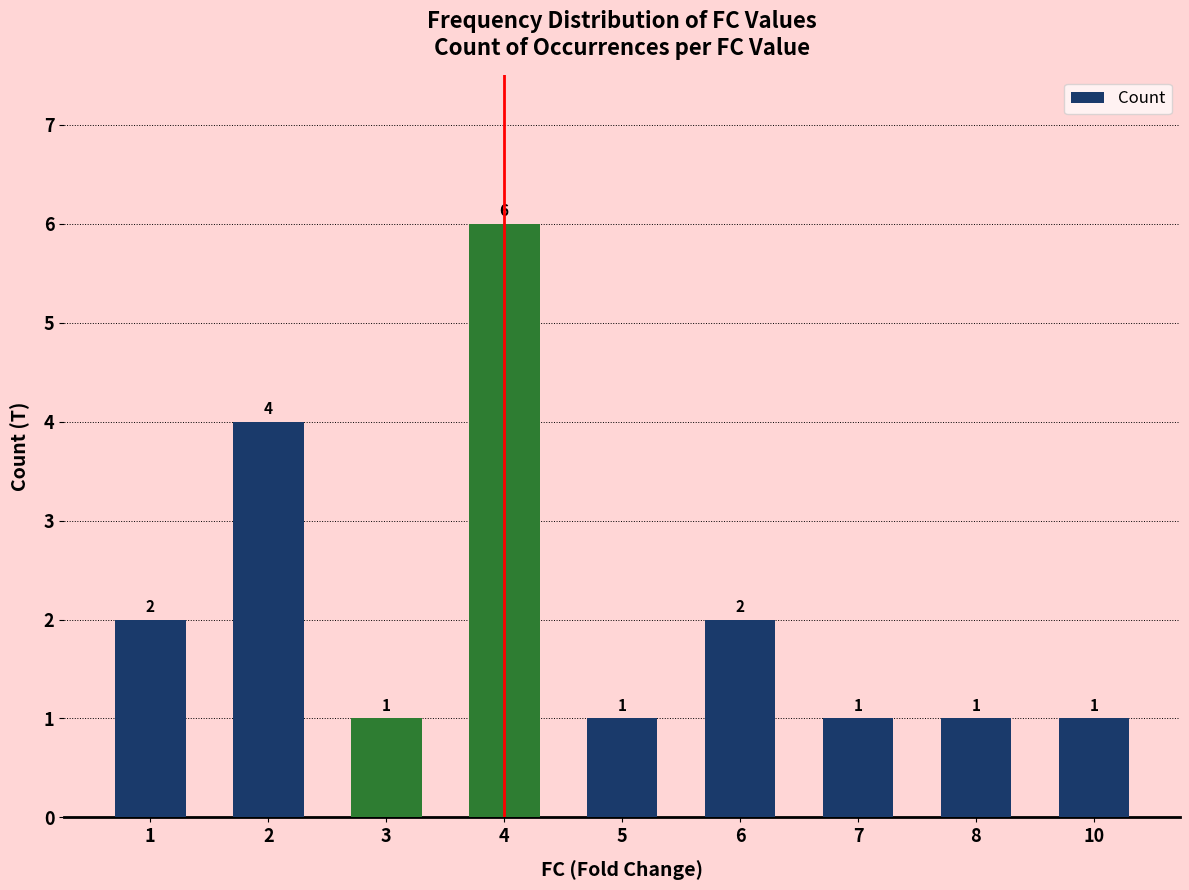

What is the change in value from 4 to 7?

-5